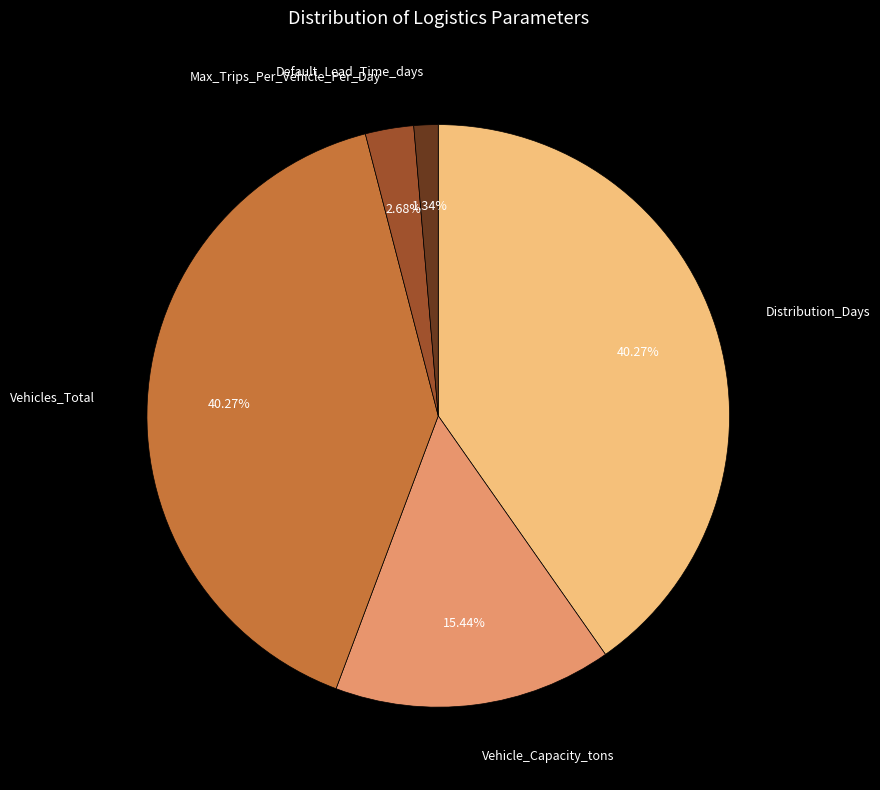

Approximately how many times larger is the value at Vehicles_Total compared to Vehicle_Capacity_tons?

2.6